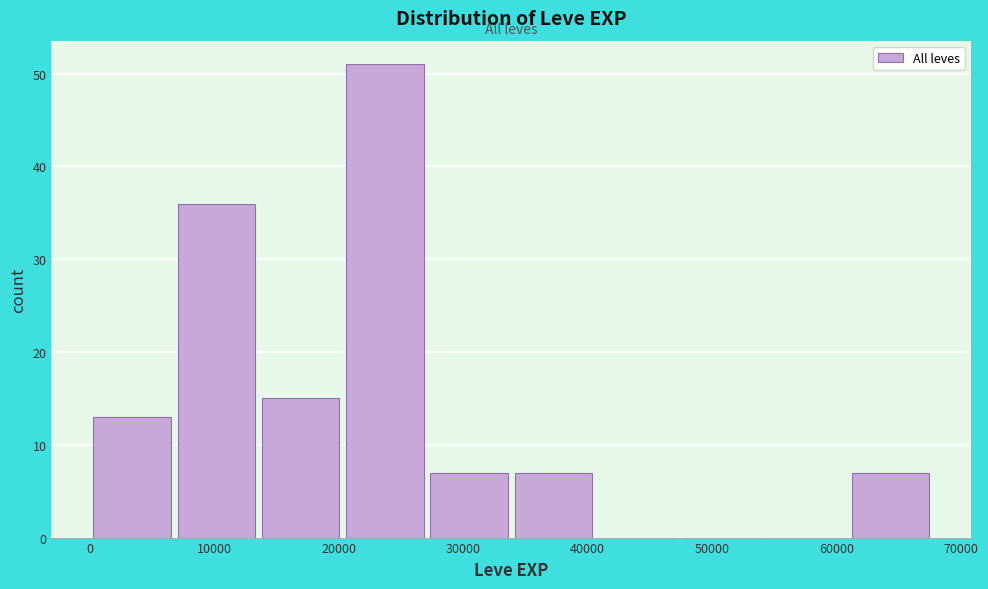

Reading left to right, transcribe this chart: for each bar, give the range it covers on the x-axis and its height. Neither the bar edges nor the heights are printed on the chart, so give them approximately, as read against the axes.

0 to 7000: 13
7000 to 14000: 36
14000 to 20000: 15
20000 to 27000: 51
27000 to 34000: 7
34000 to 41000: 7
41000 to 47000: 0
47000 to 54000: 0
54000 to 61000: 0
61000 to 68000: 7